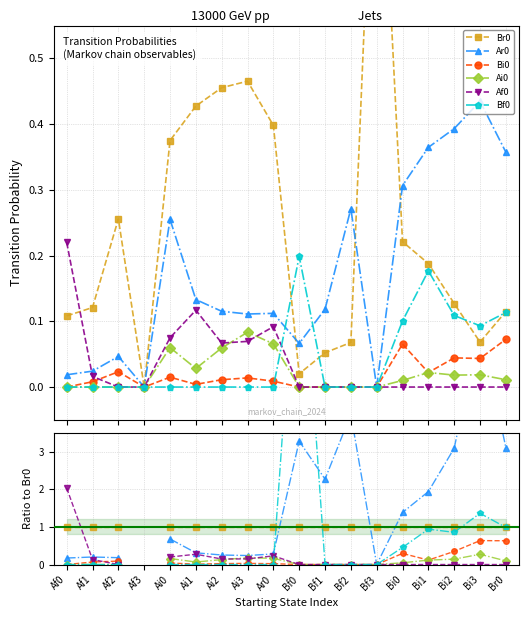

What are all the series names shown in the legend?

Br0, Ar0, Bi0, Ai0, Af0, Bf0